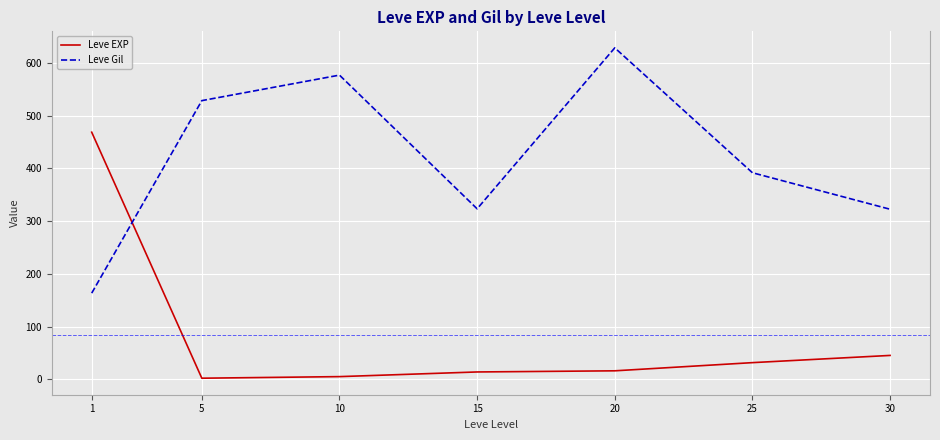

The value of Leve Gil at 15 is 323.3. True or false?

True